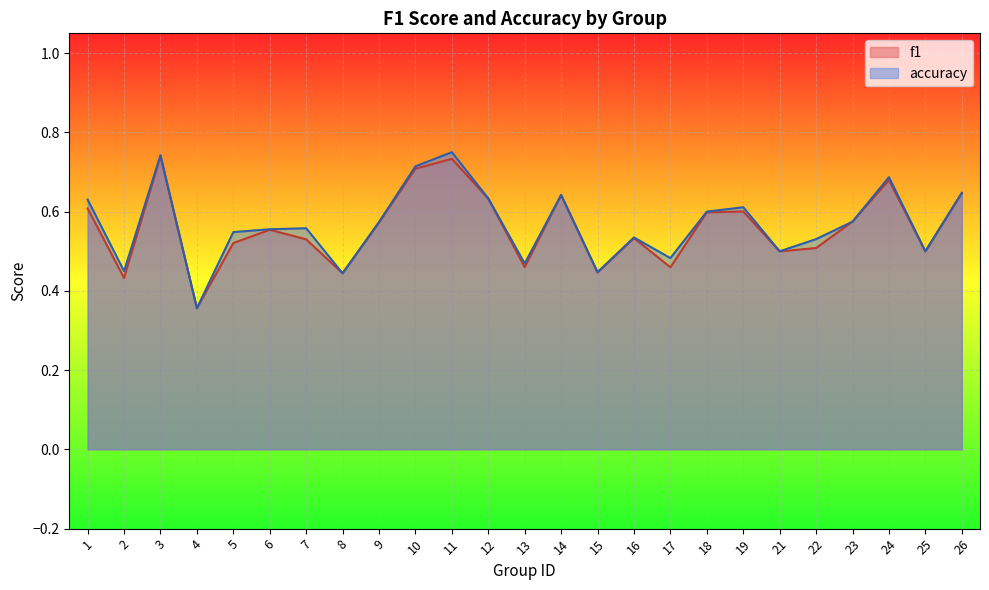

What is the difference between the maximum and minimum values in the accuracy series?

0.4